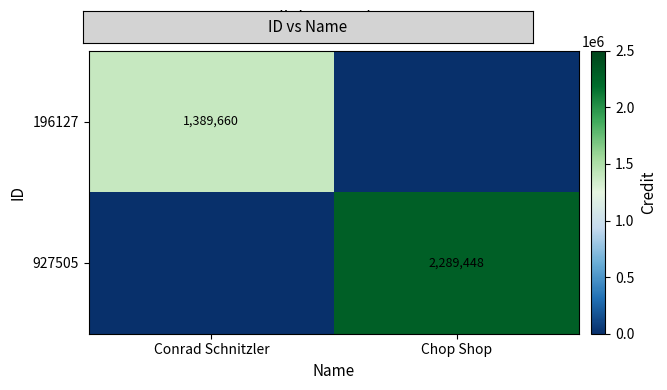

At how many categories does at least one series exceed 1647794?

1